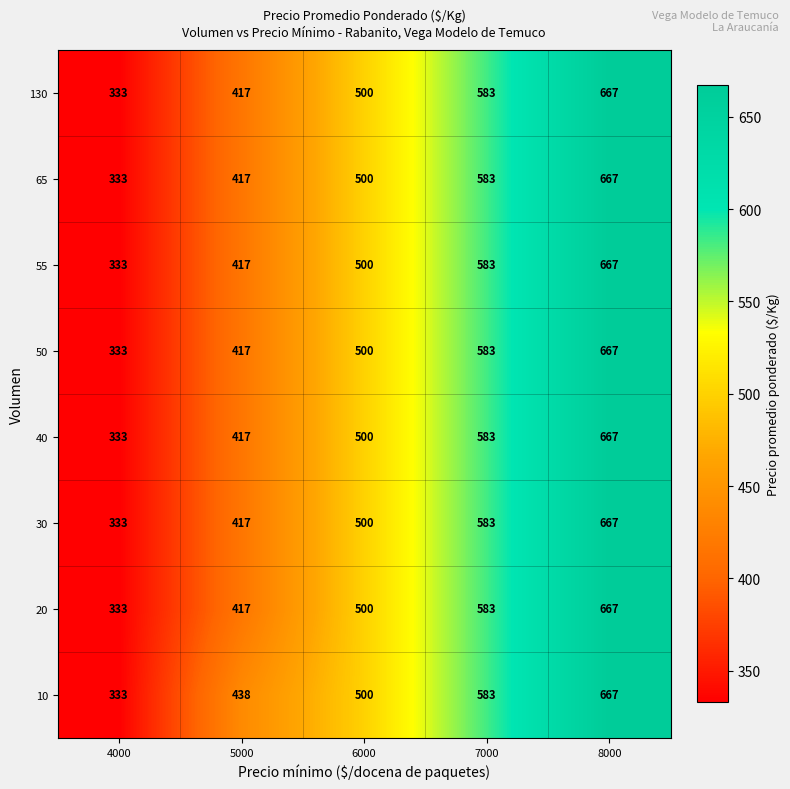

Is it true that 40 equals 188 at 4000?

False